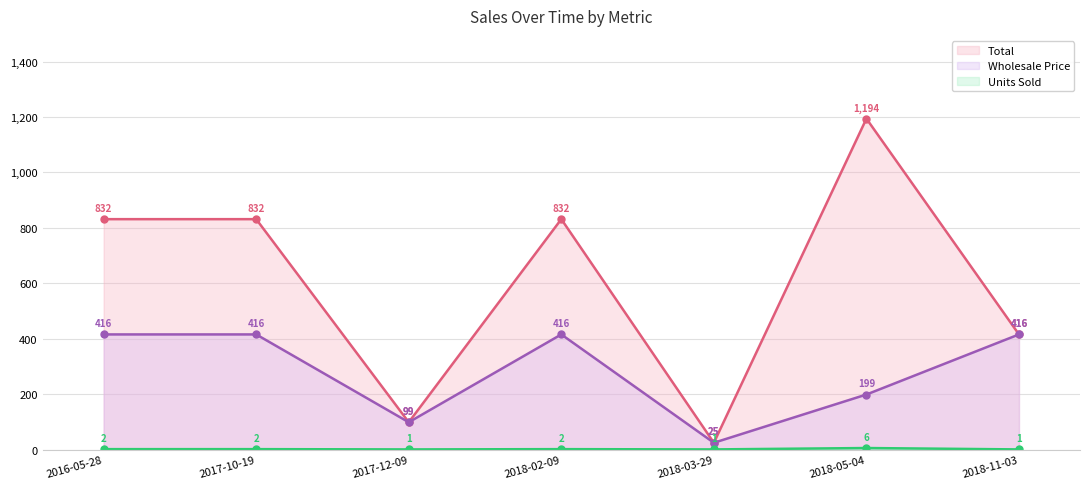

How many interior local valleys does the Total series have?

2